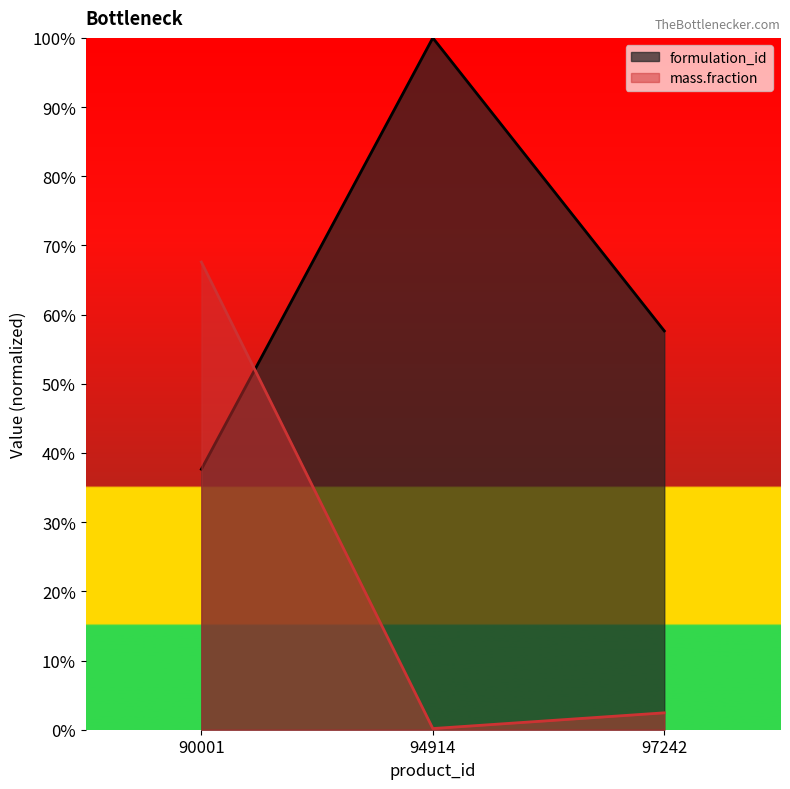

Is the value of mass.fraction at 94914 greater than the value of formulation_id at 90001?

No